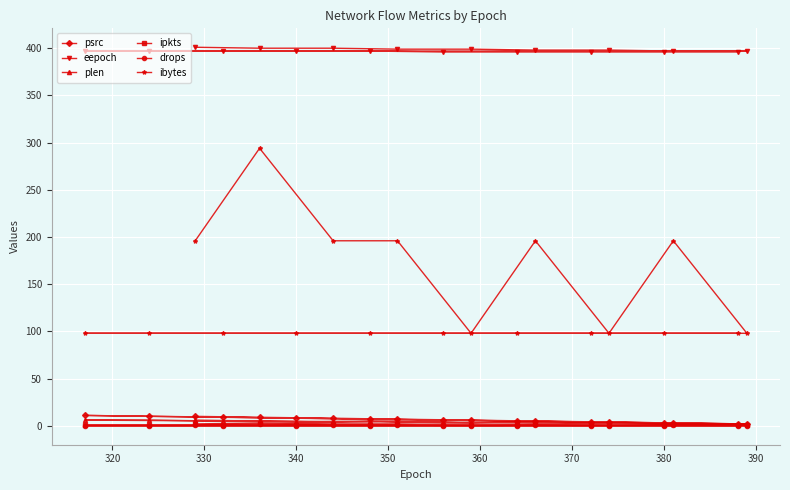

Which series has the largest total across all categories?

eepoch